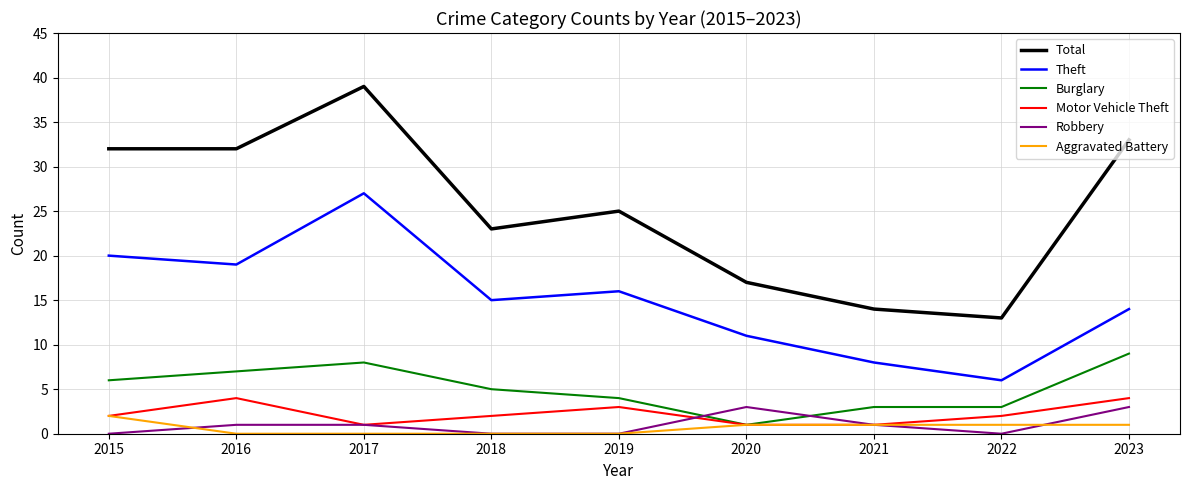

True or false: Motor Vehicle Theft and Theft intersect in this chart.

False